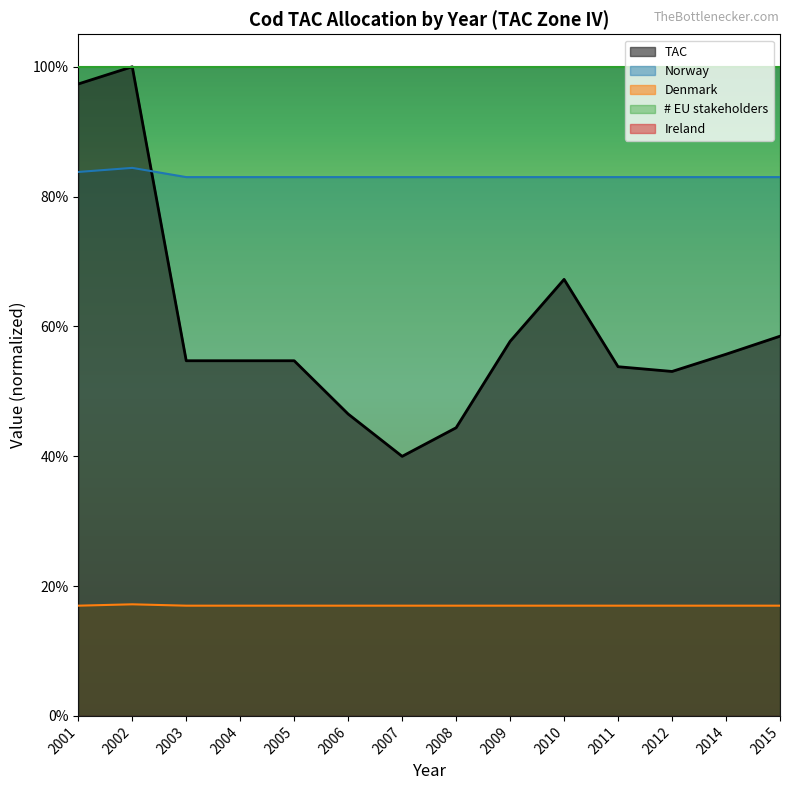

At how many categories does at least one series exceed 0?

14